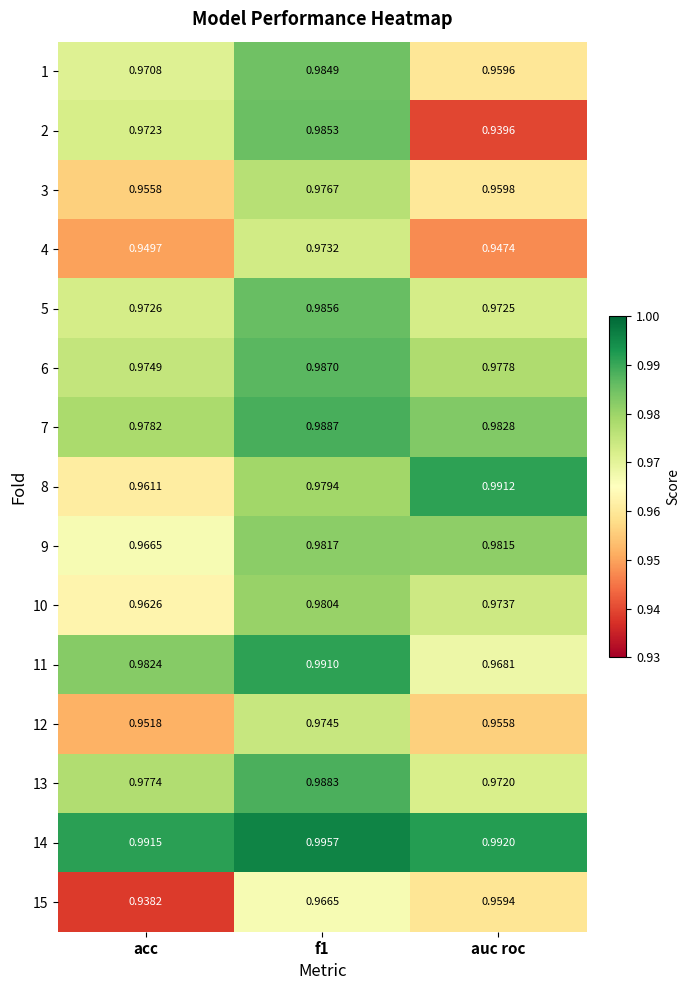

Is the value of 15 at acc greater than the value of 14 at f1?

No